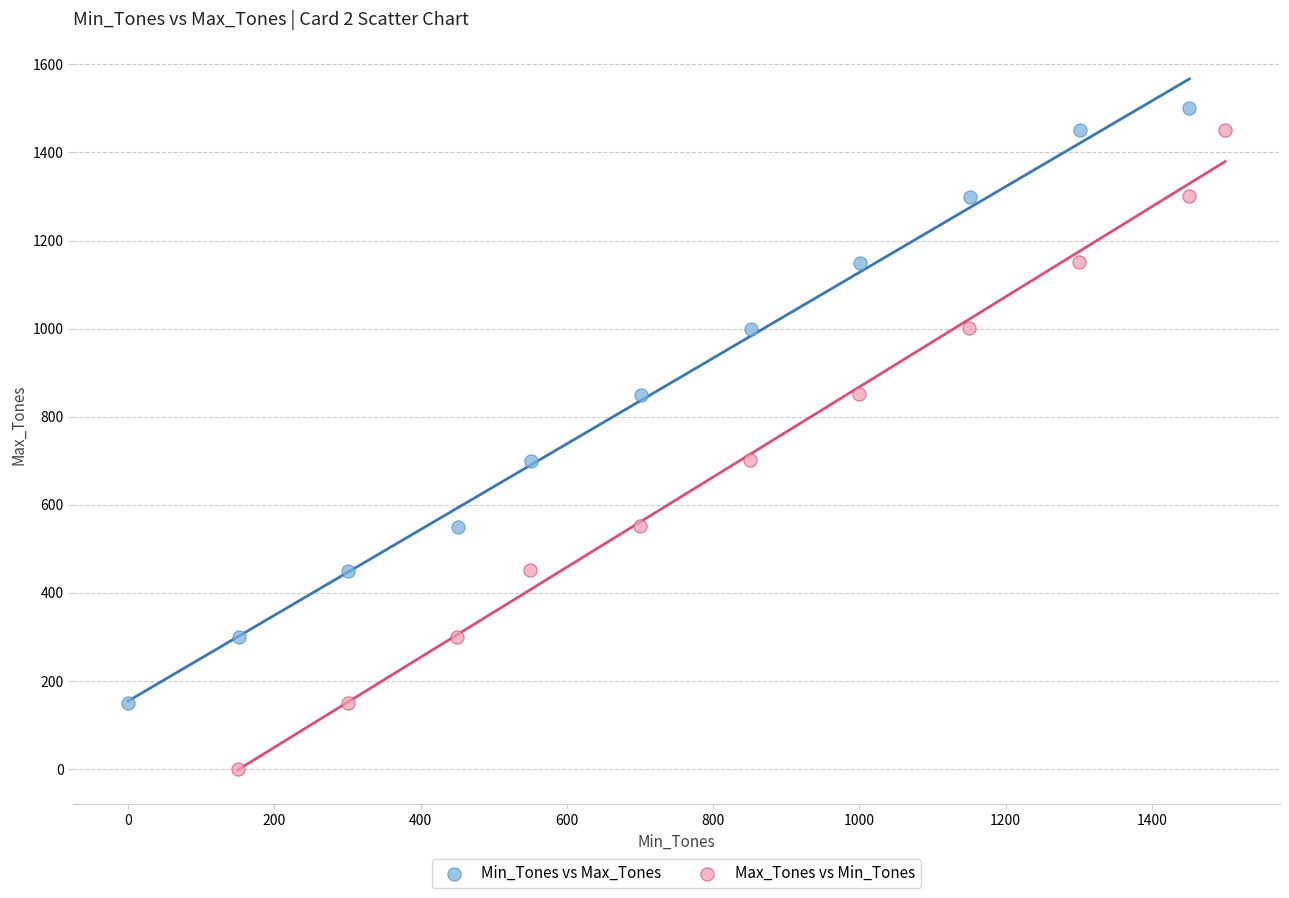

Which series has the largest Y range (max minus min)?

Max_Tones vs Min_Tones